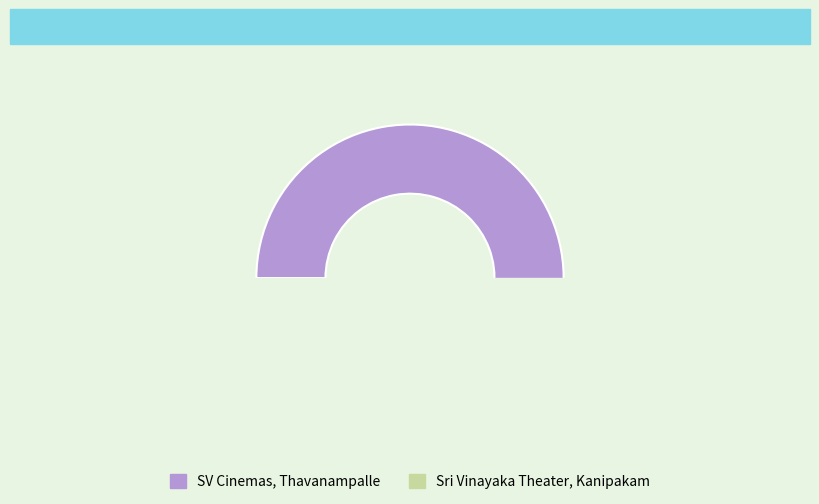

What is the majority slice?

SV Cinemas, Thavanampalle